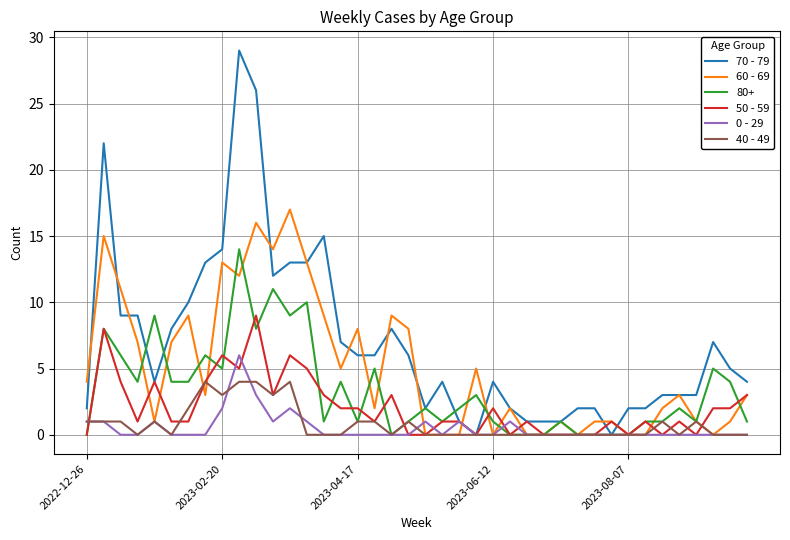

Which series has the largest range (max minus min)?

70 - 79